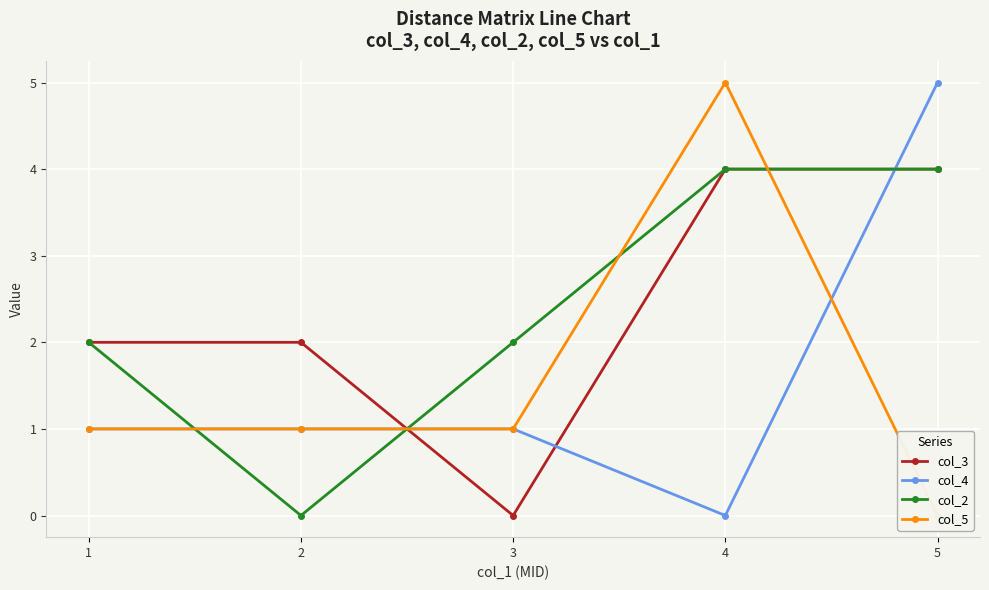

How many data points in col_3 are above 2?

2